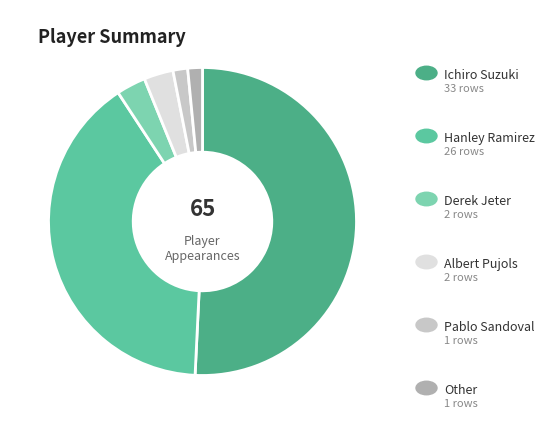

Rank the categories by value from lowest to highest.

Pablo Sandoval, Other, Derek Jeter, Albert Pujols, Hanley Ramirez, Ichiro Suzuki